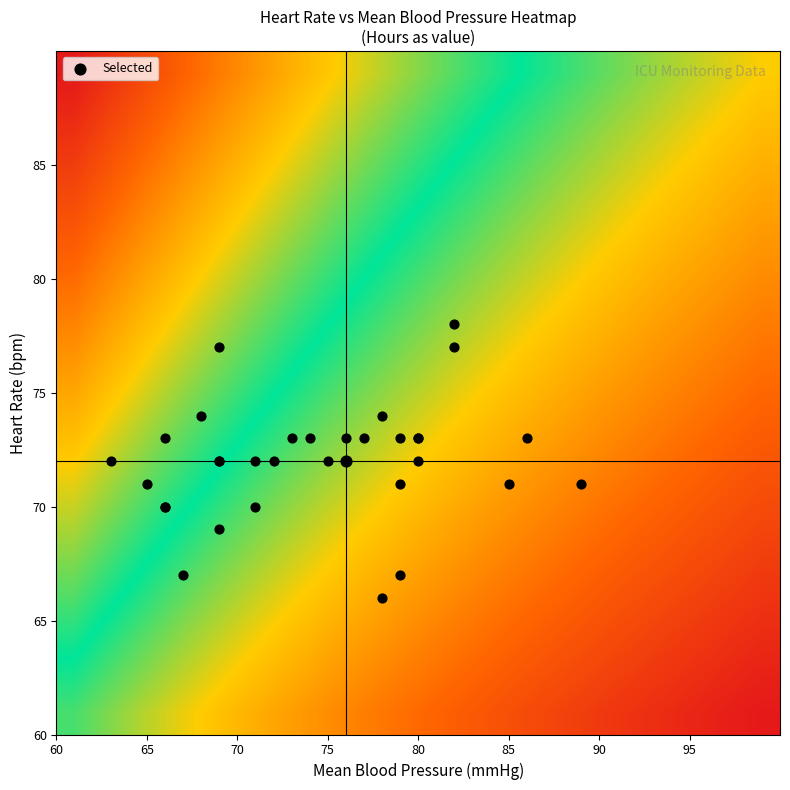

What is the maximum value shown in the chart?

1.0